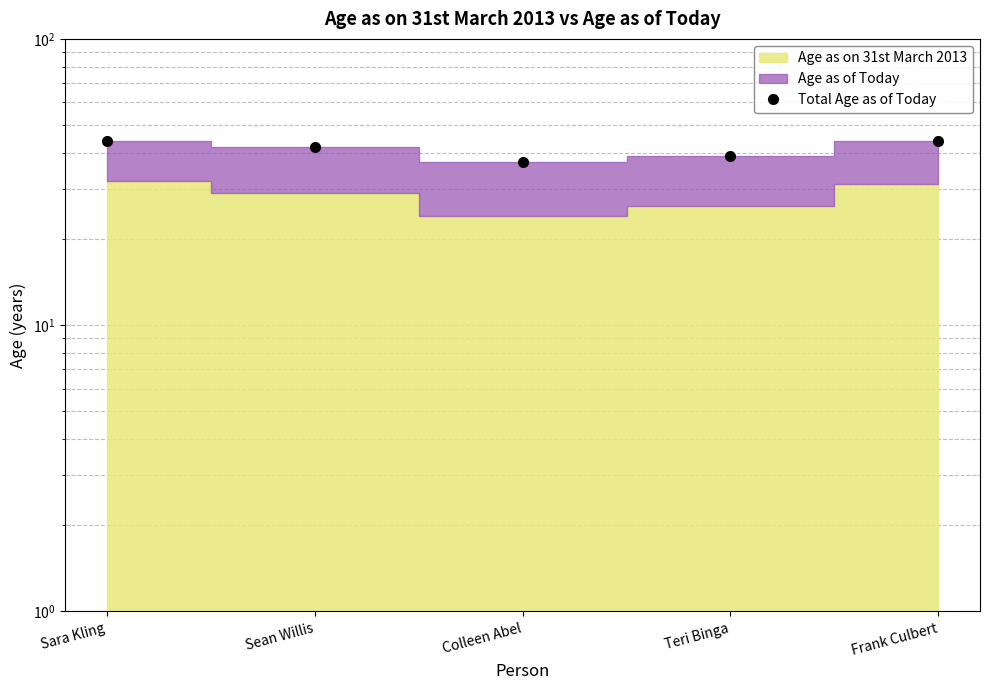

The chart shows a value of 71 at Sean Willis. True or false?

False